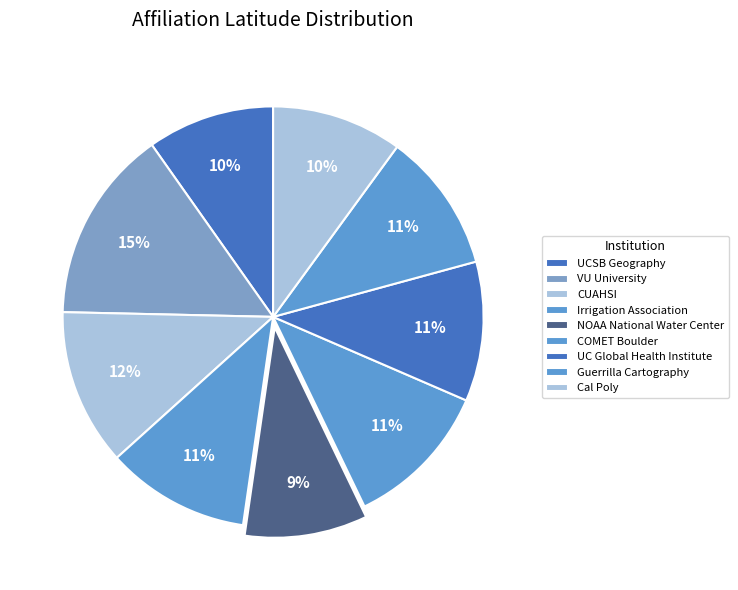

How many slices are in this pie chart?

9